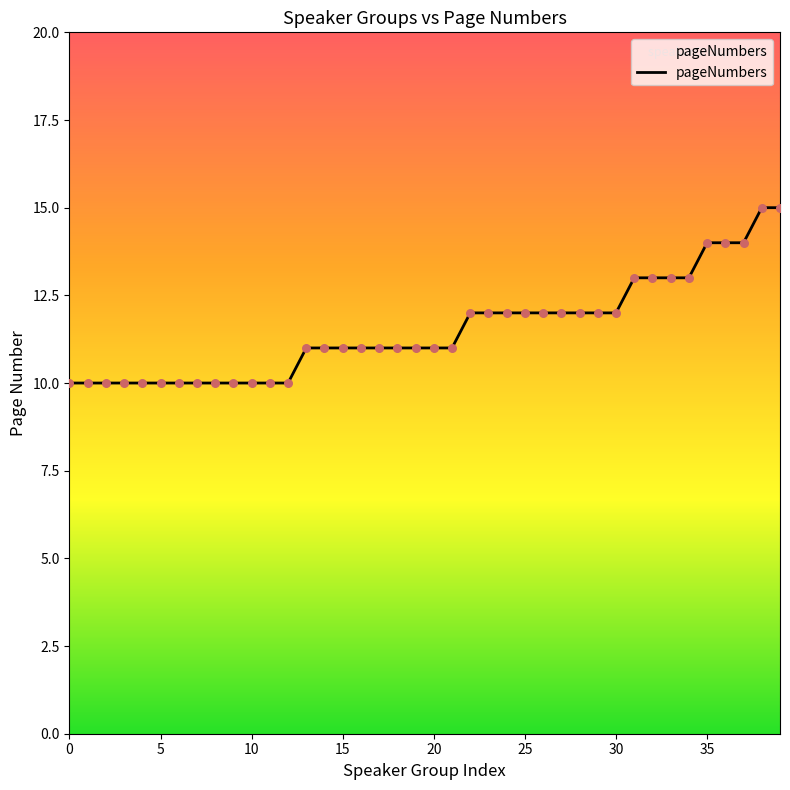

What is the smallest value displayed?

10